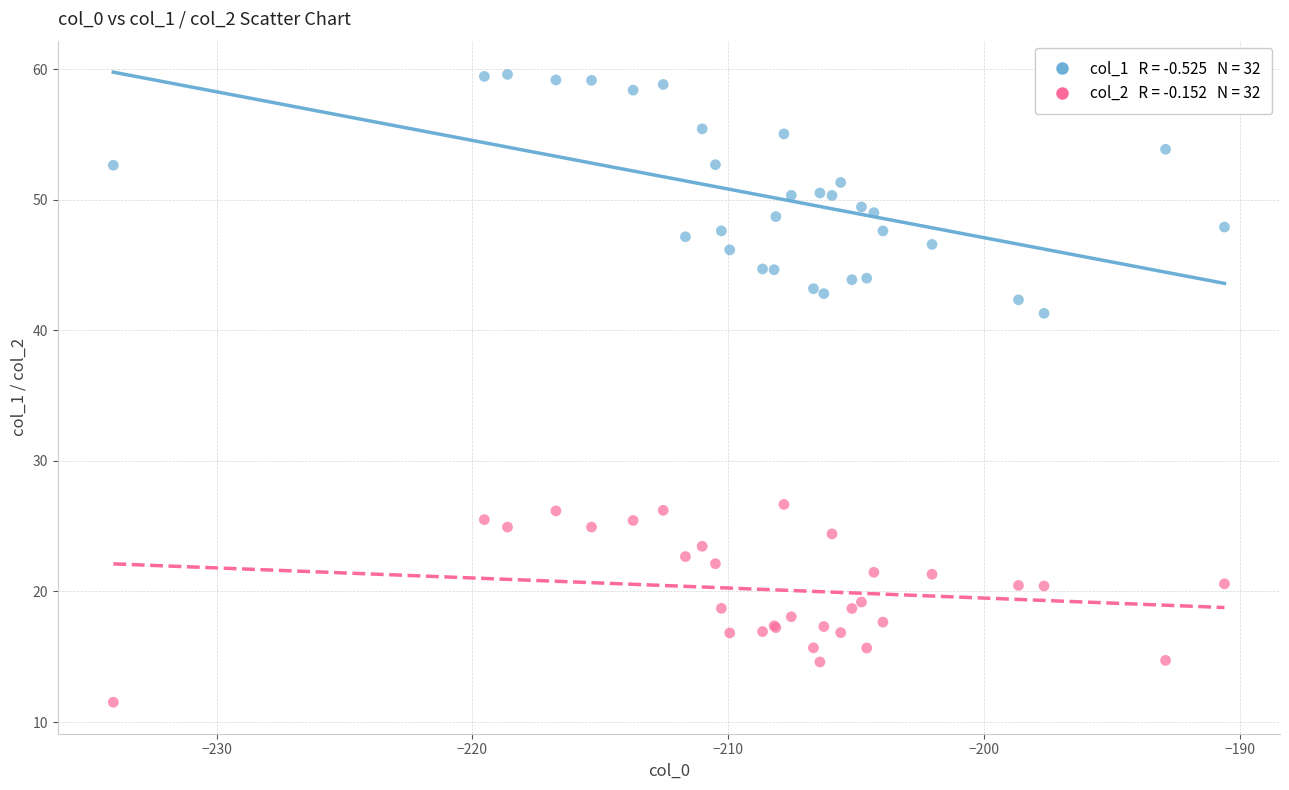

Across all series, what Y value is closest to 35?

41.3